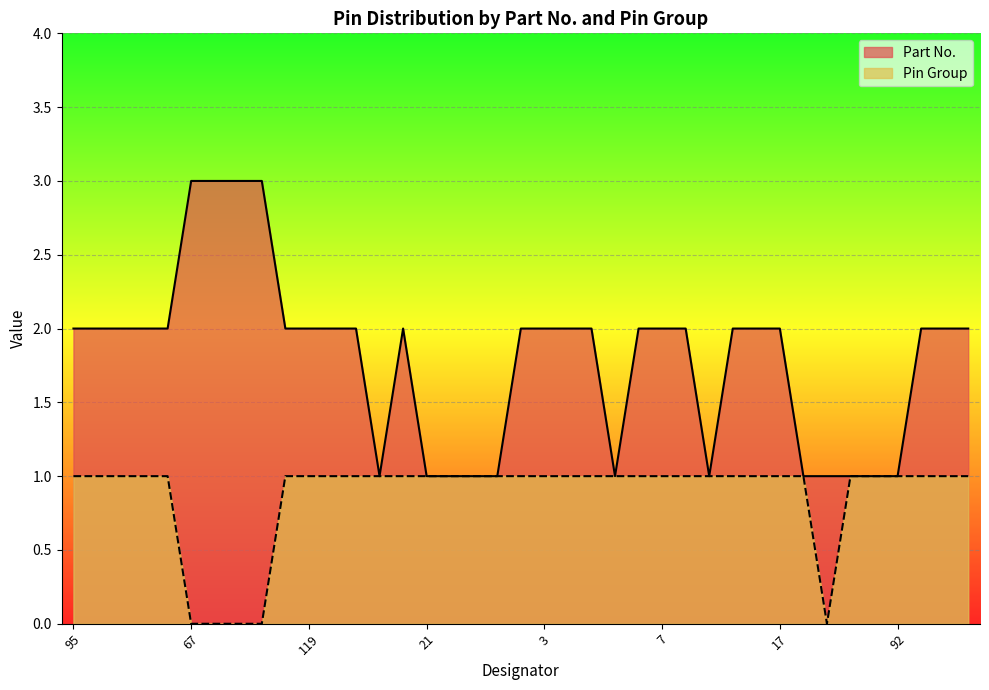

Where is the first local maximum for Part No.?

129